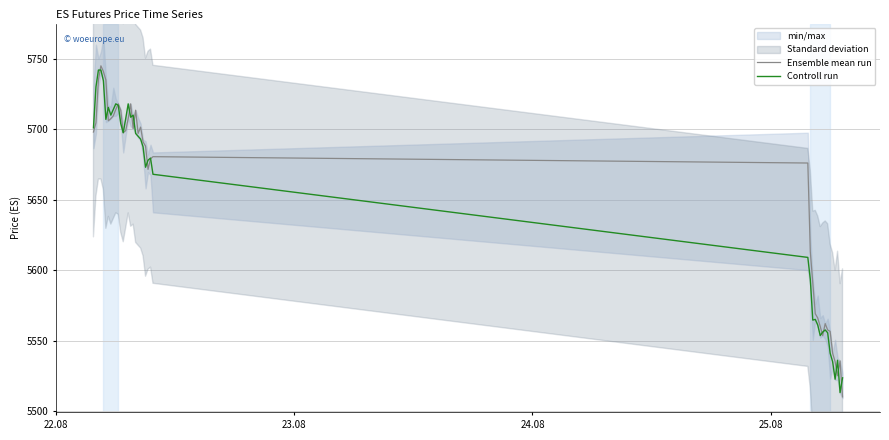

At how many categories does at least one series exceed 5728?

5